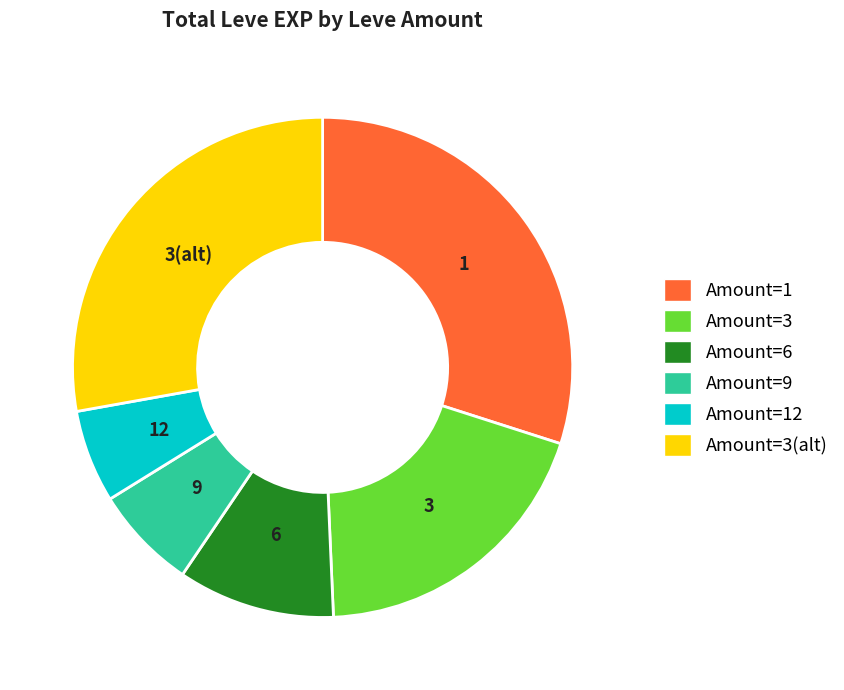

Rank the categories by value from lowest to highest.

Amount=12, Amount=9, Amount=6, Amount=3, Amount=3(alt), Amount=1